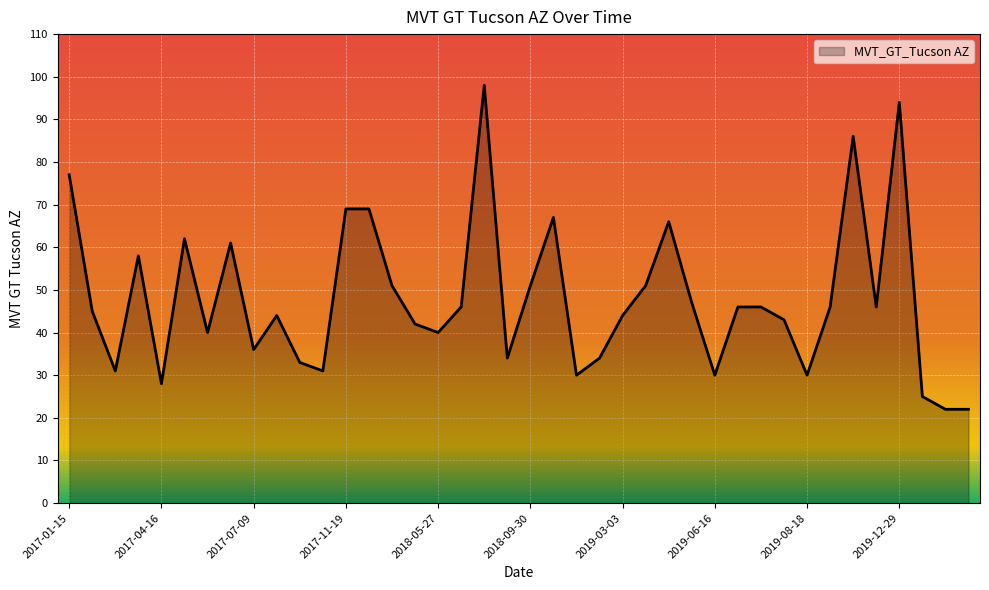

Reading left to right, list all the values displayed in this chart.

77	45	31	58	28	62	40	61	36	44	33	31	69	69	51	42	40	46	98	34	51	67	30	34	44	51	66	47	30	46	46	43	30	46	86	46	94	25	22	22